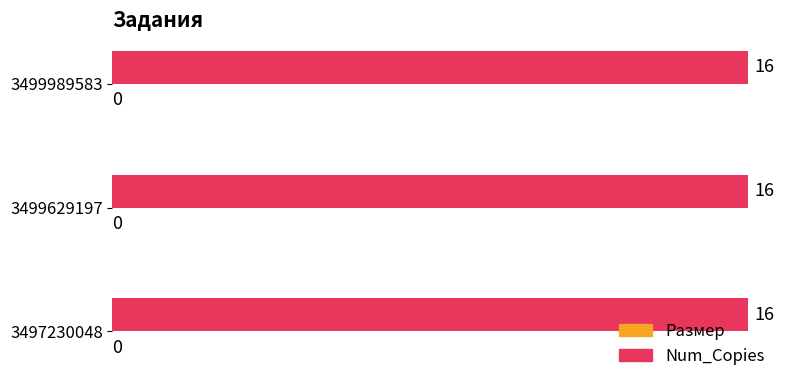

List the labels in order of Num_Copies value, smallest first.

3497230048, 3499629197, 3499989583